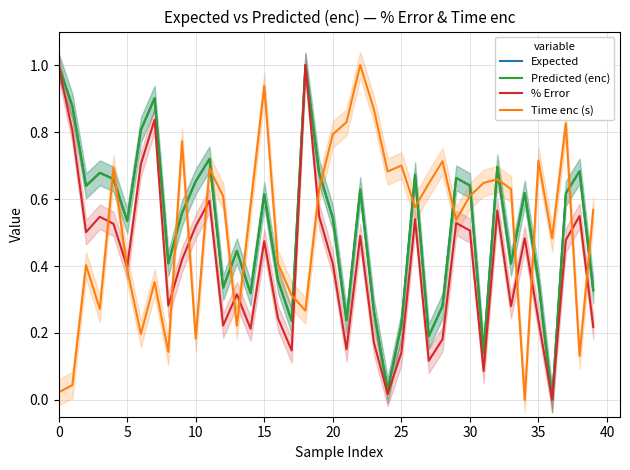

Is it true that % Error equals 0.2 at 14?

True